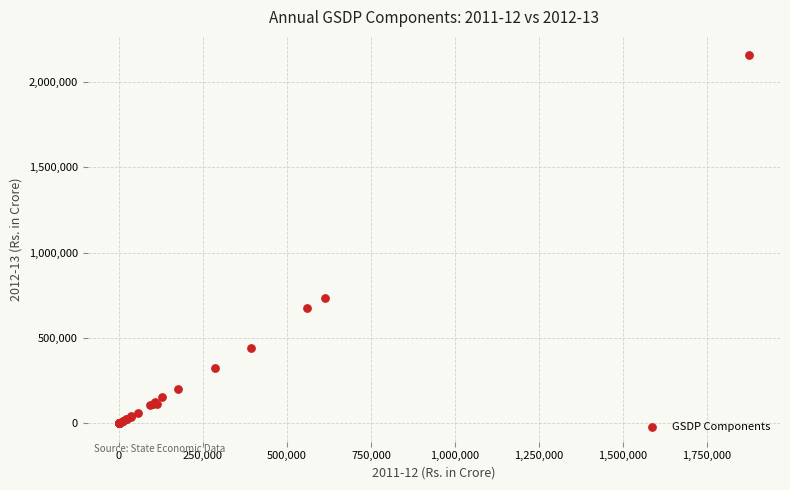

What Y value in the scatter plot is closest to 1078062?

734772